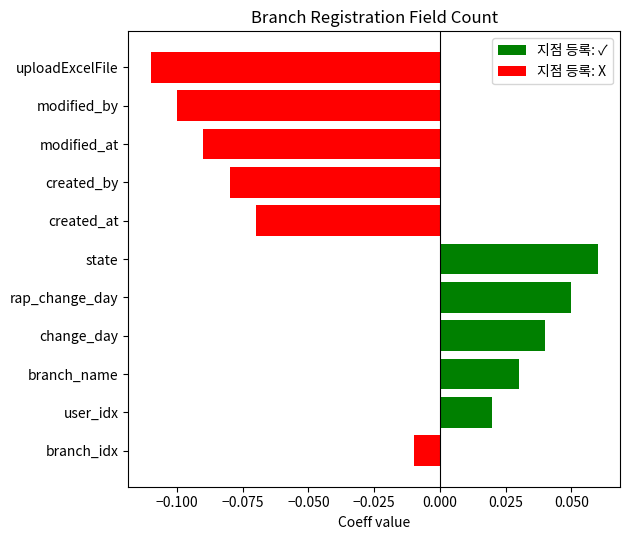

Reading left to right, what are all the values shown in this chart?

지점 등록: ✓: 0.0	0.0	0.0	0.0	0.1	0.1	0.0	0.0	0.0	0.0	0.0
지점 등록: X: -0.0	0.0	0.0	0.0	0.0	0.0	-0.1	-0.1	-0.1	-0.1	-0.1